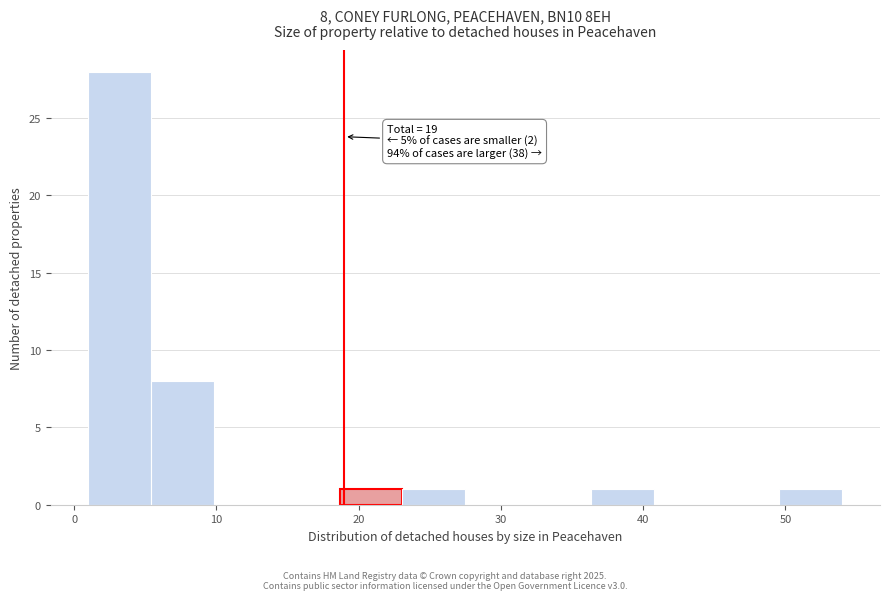

Which range on the x-axis has the tallest bar?

1 to 5